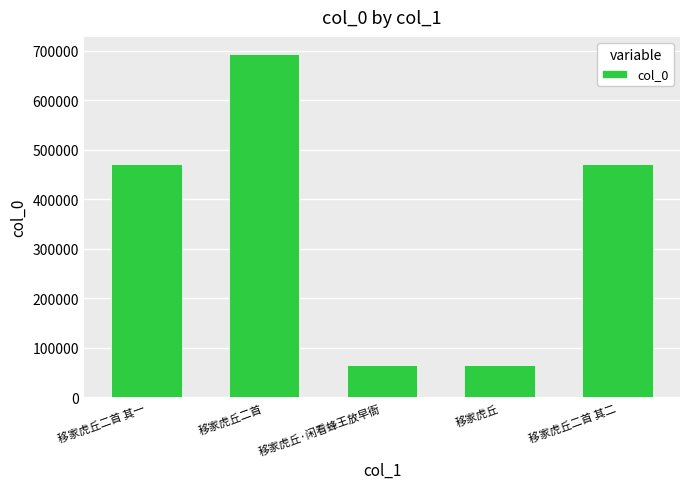

Read the value at 移家虎丘二首 其二.

470754